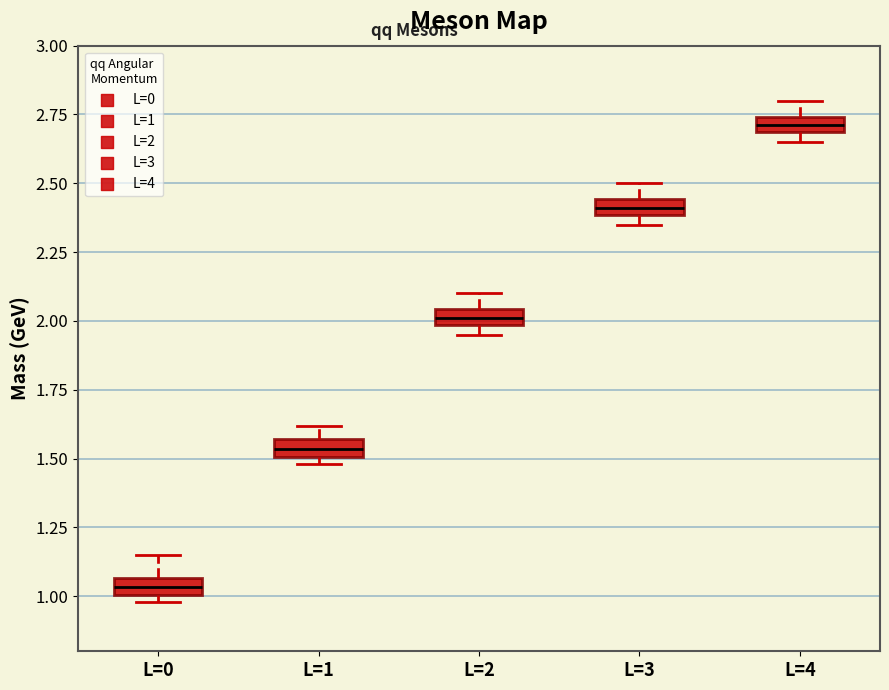

Which box's median line is the highest?

L=4